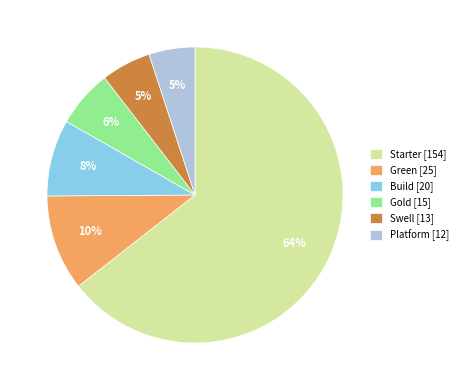

How many segments does this pie chart have?

6